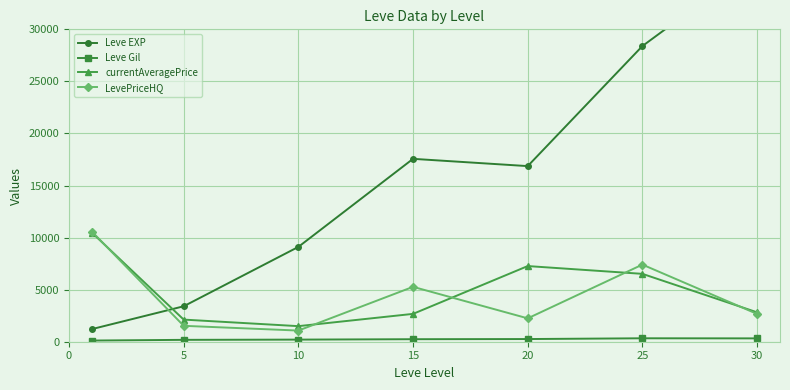

What are all the series names shown in the legend?

Leve EXP, Leve Gil, currentAveragePrice, LevePriceHQ